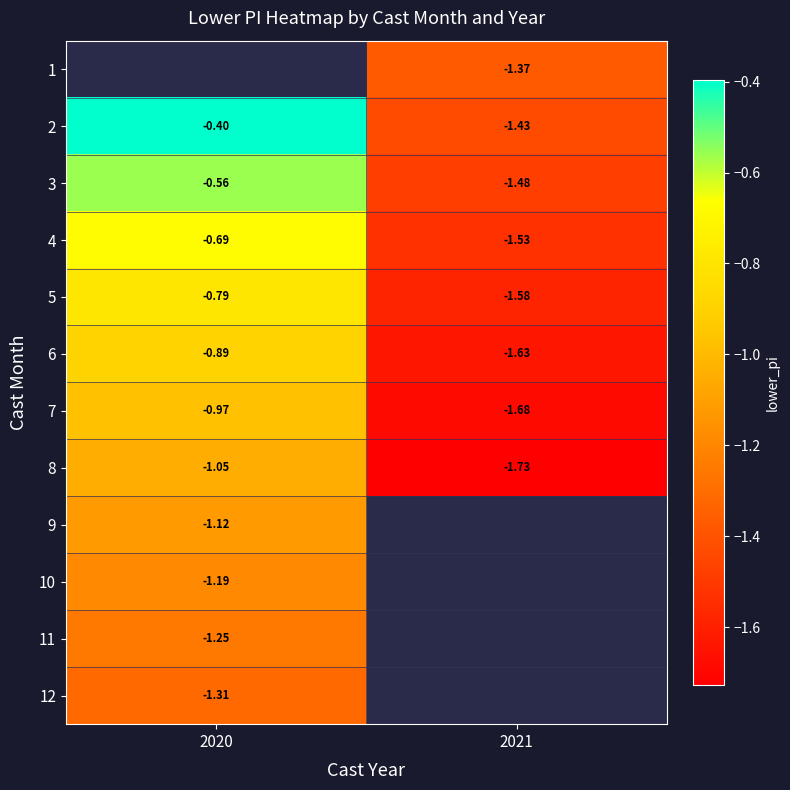

Is the value of 4 at 2020 greater than the value of 6 at 2020?

Yes